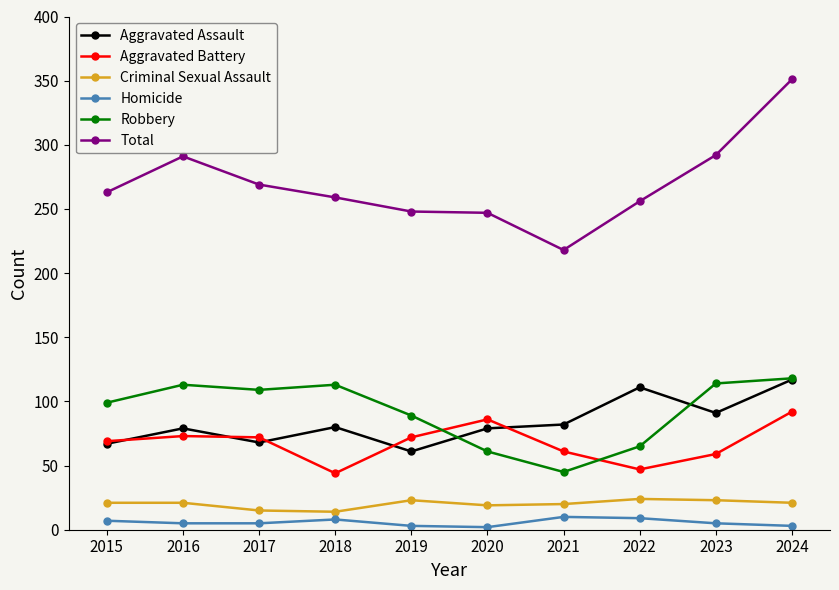

Is it true that Robbery equals 63 at 2021?

False